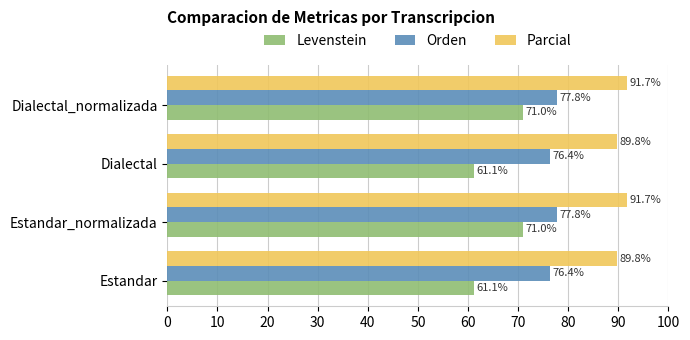

What is the difference between the second highest and second lowest values in the Parcial series?

1.9